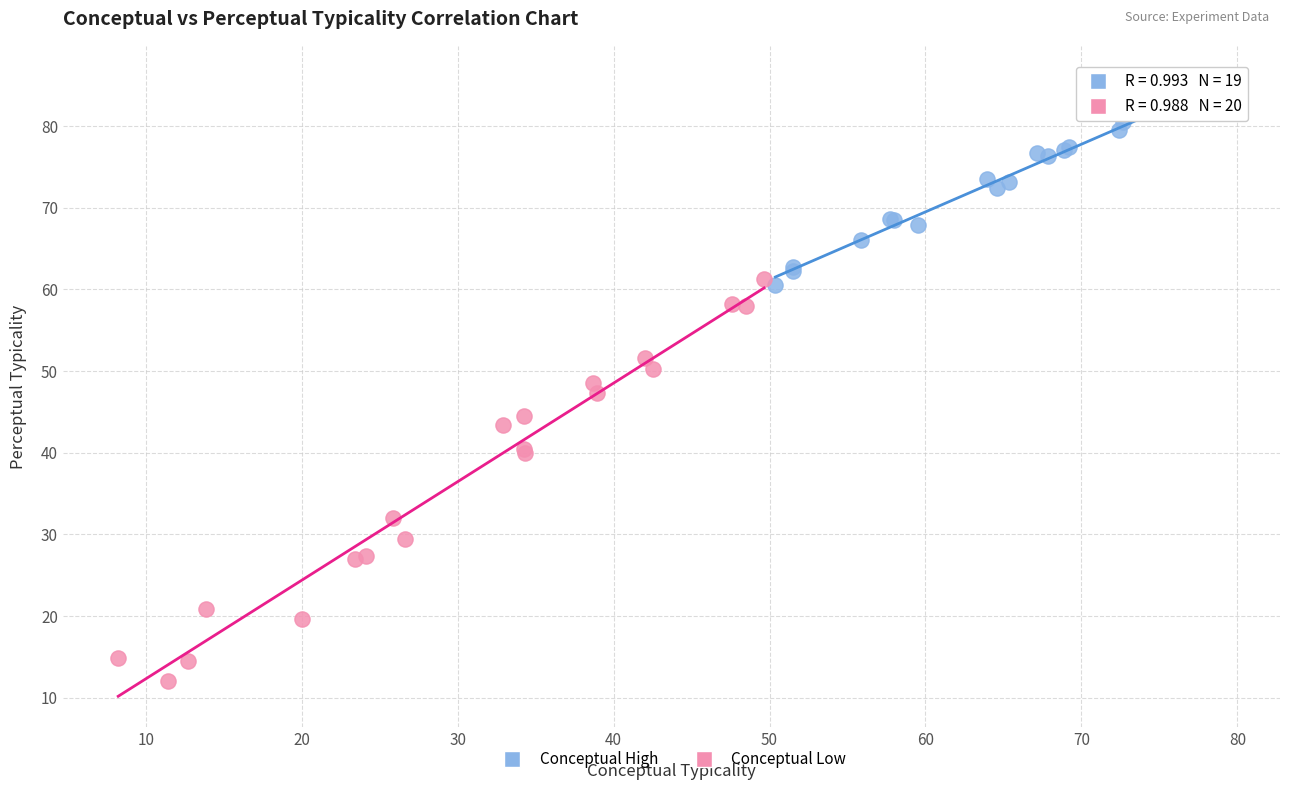

Which series has the largest Y range (max minus min)?

Conceptual Low